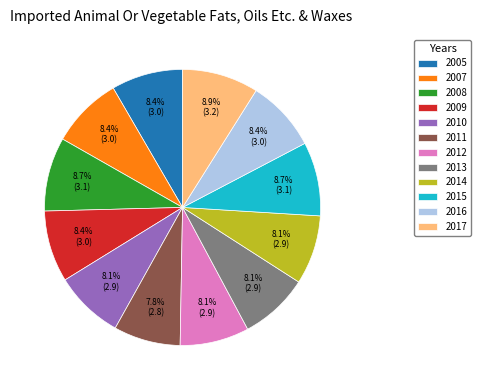

Does 2005 represent more than half of the total?

No